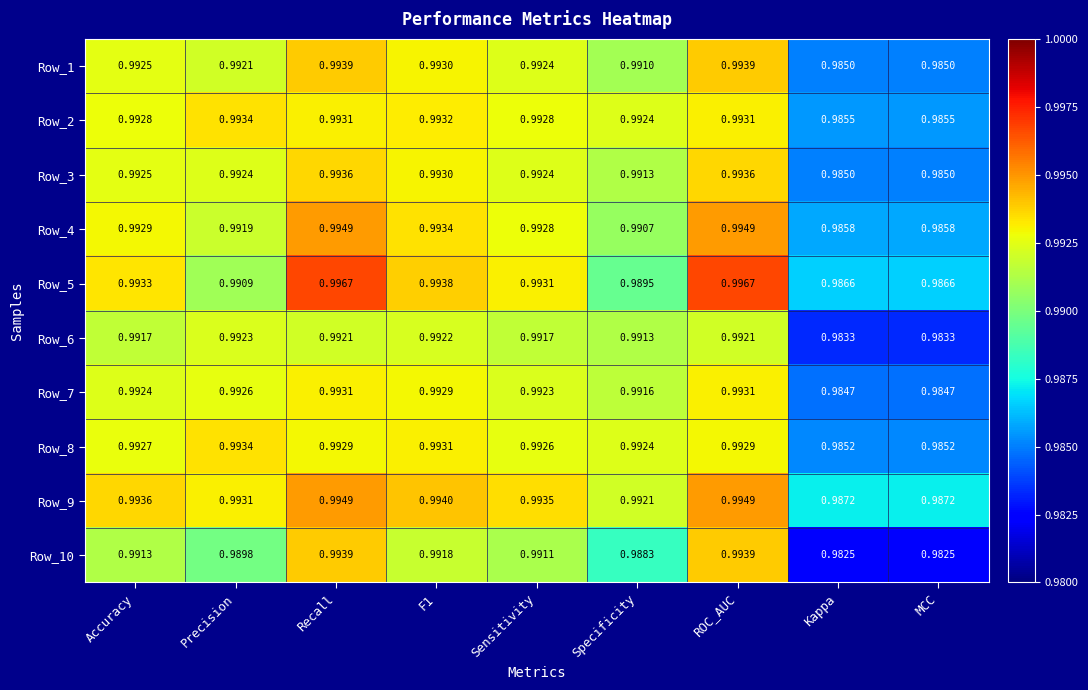

Which series changed the most between Recall and Specificity?

Row_5